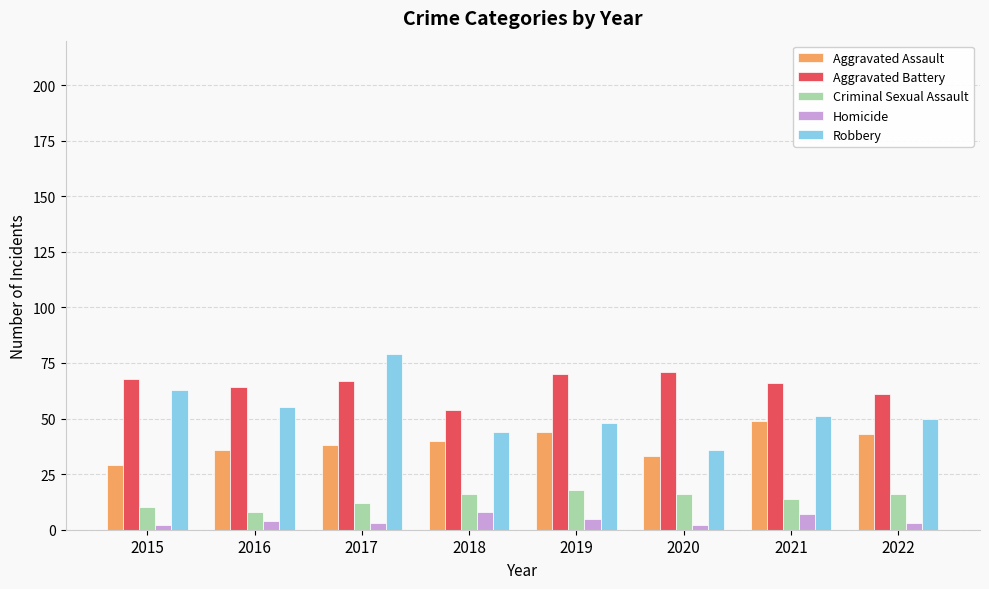

What is the value of the Aggravated Assault bar at the 4th from the left?

40